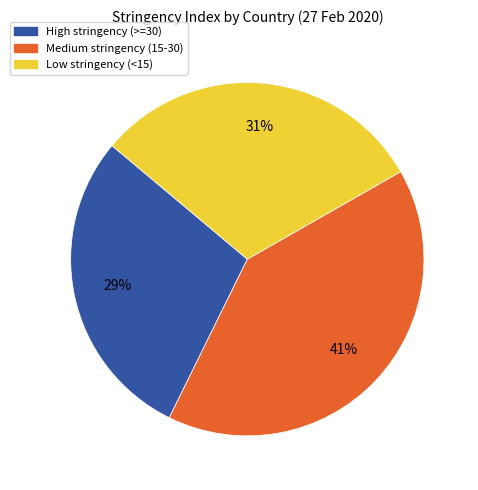

Which slice is the largest?

Medium stringency (15-30)